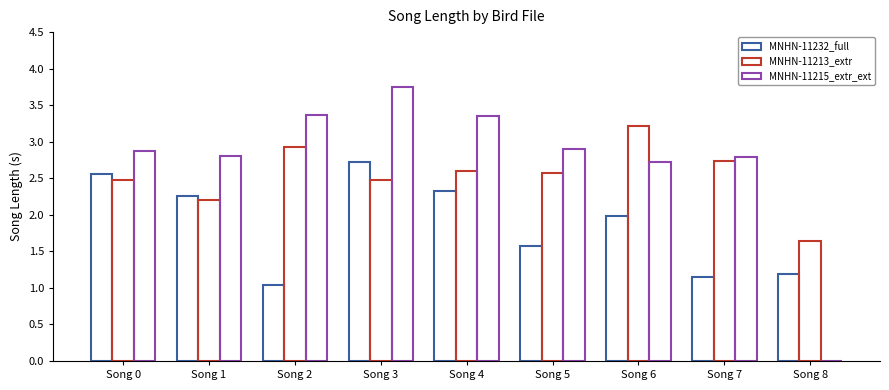

What is the sum of the MNHN-11215_extr_ext values at Song 4 and Song 7?

6.1